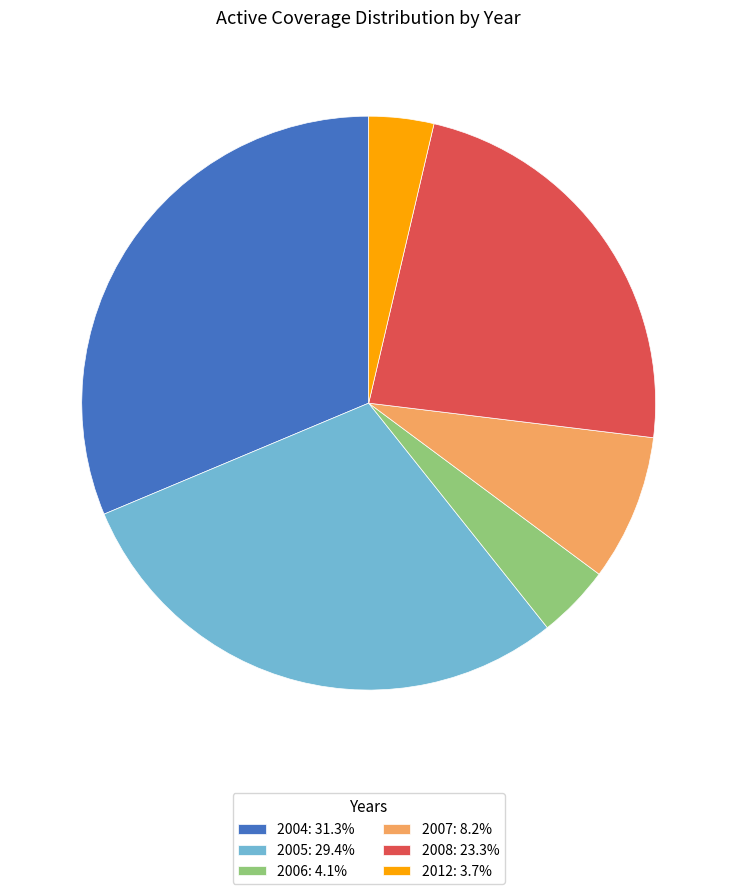

Is the sum of 2006: 4.1% and 2005: 29.4% greater than half?

No